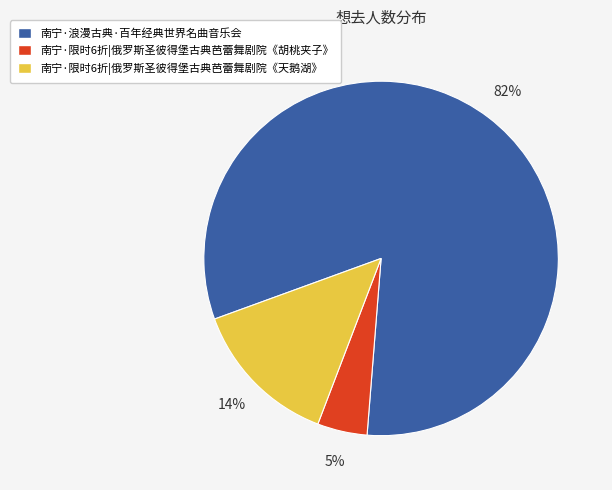

Which slice is the smallest?

南宁·限时6折|俄罗斯圣彼得堡古典芭蕾舞剧院《胡桃夹子》